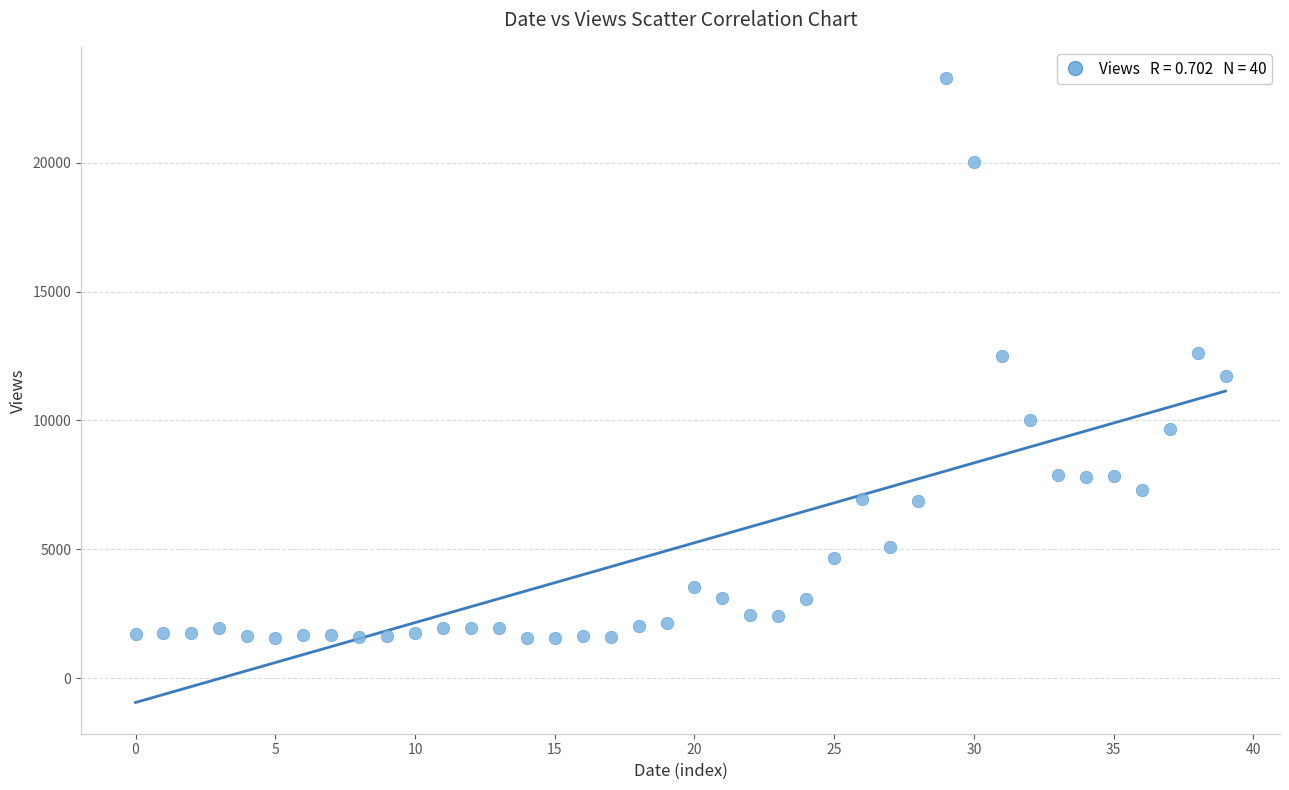

What is the range of Y values (max minus min)?

21734